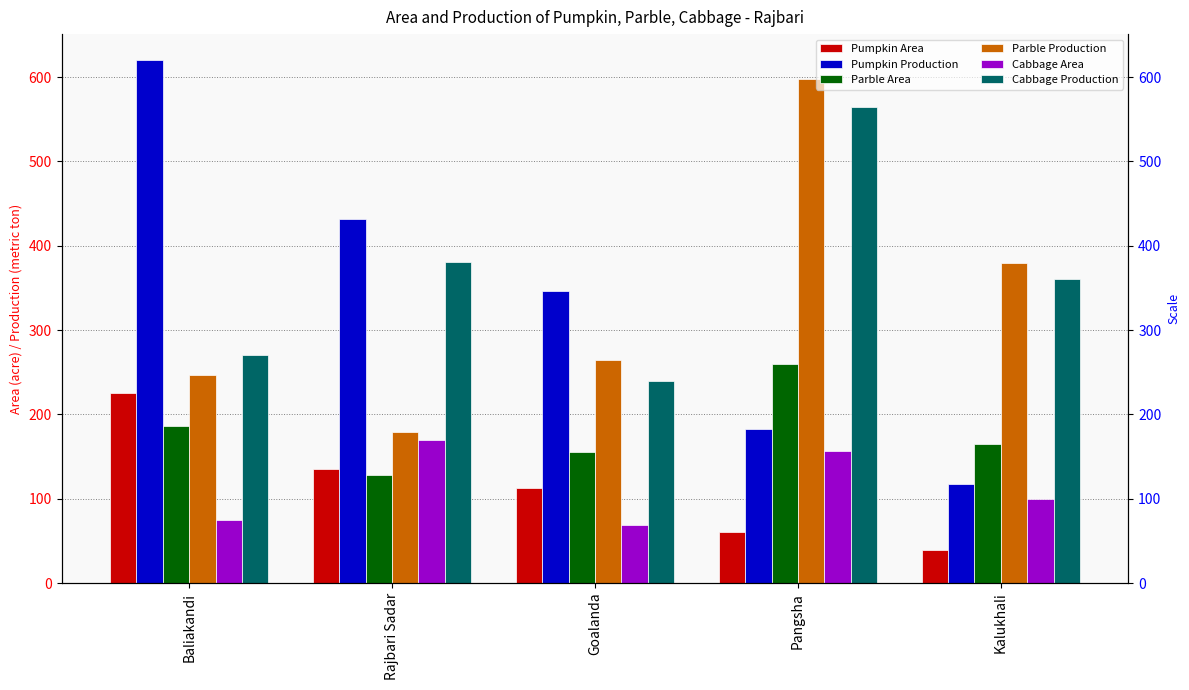

The Cabbage Area series shows 100 at Kalukhali. True or false?

True